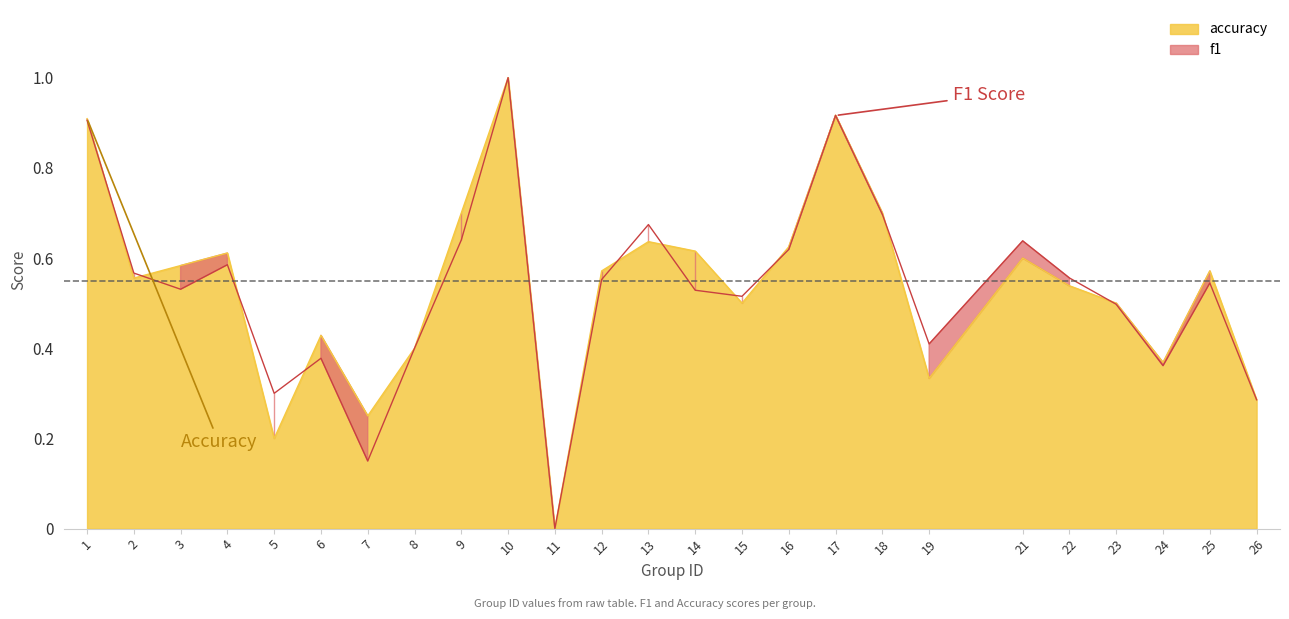

What is the greatest value displayed?

1.0